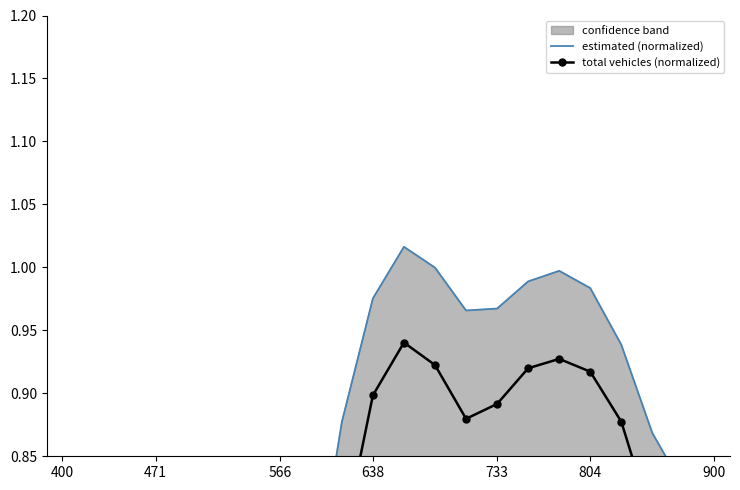

At 900, list the series in order from largest to smallest.

estimated (normalized), total vehicles (normalized)